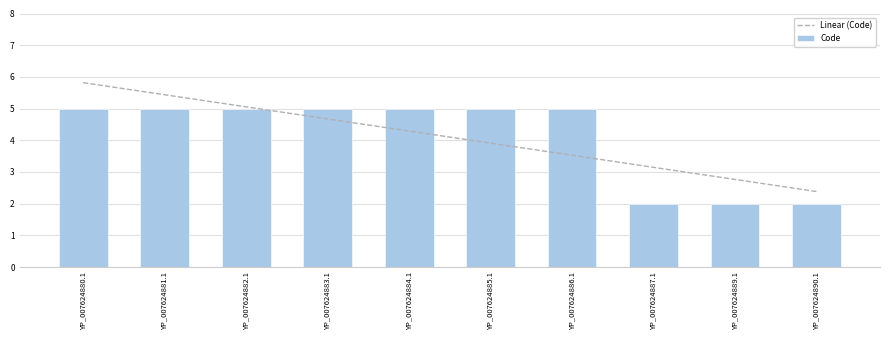

What is the sum of the values at YP_007624885.1 and YP_007624886.1?

10